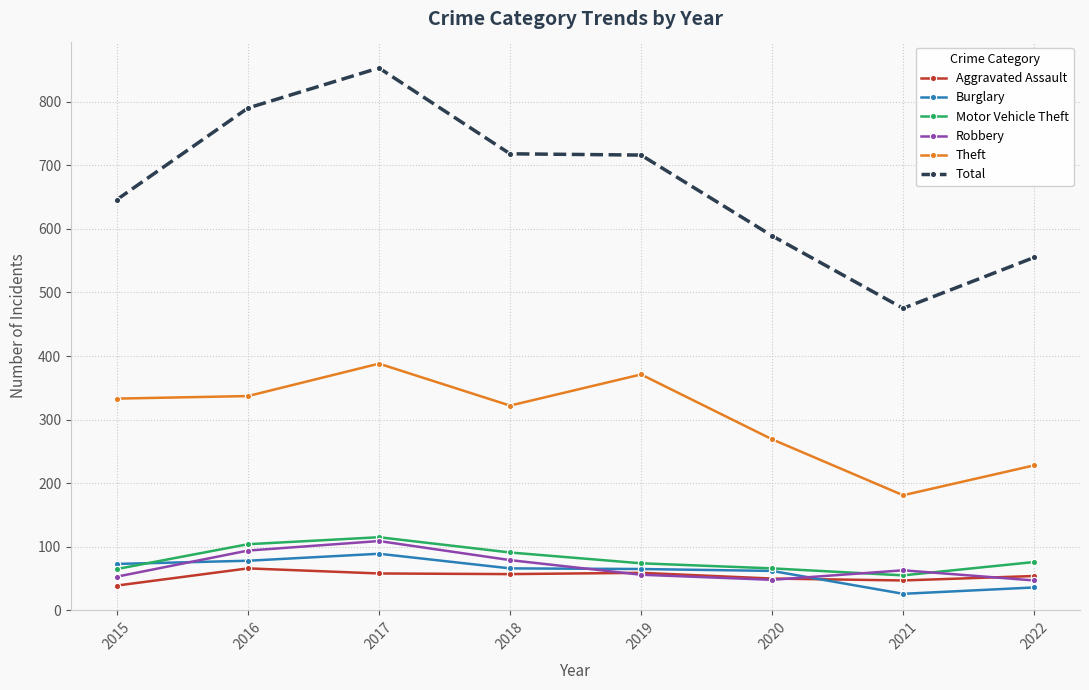

True or false: Aggravated Assault has a value of 90 at 2019.

False